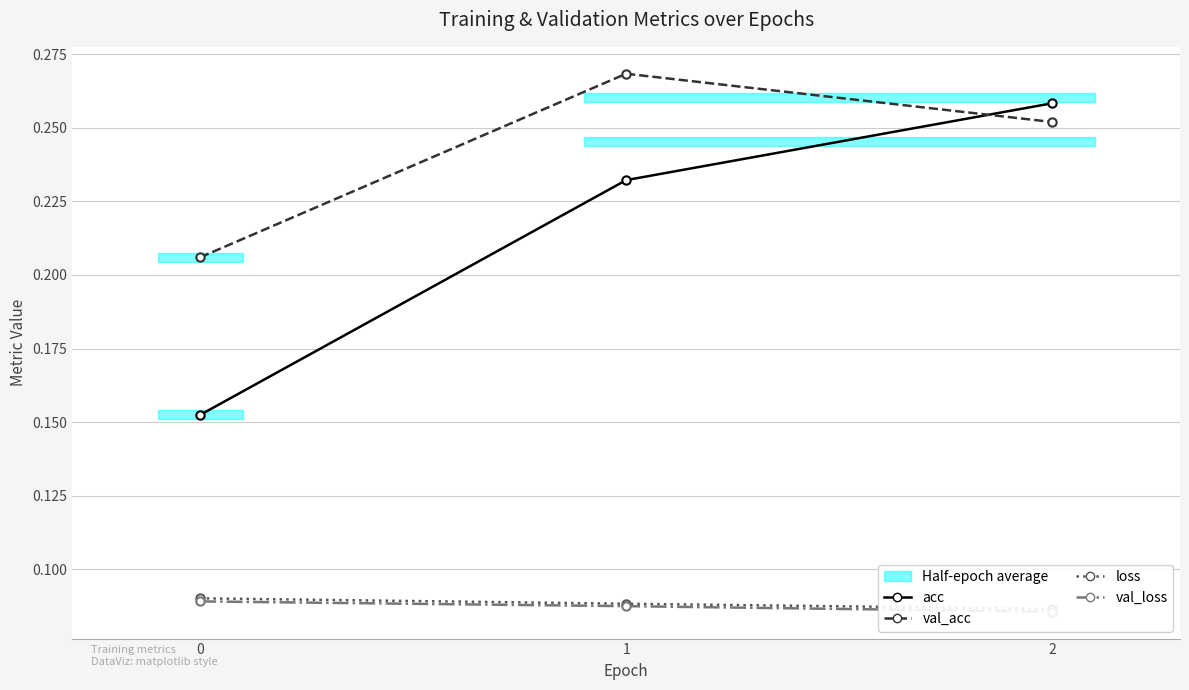

Which has a higher value, 1 or 2?

2